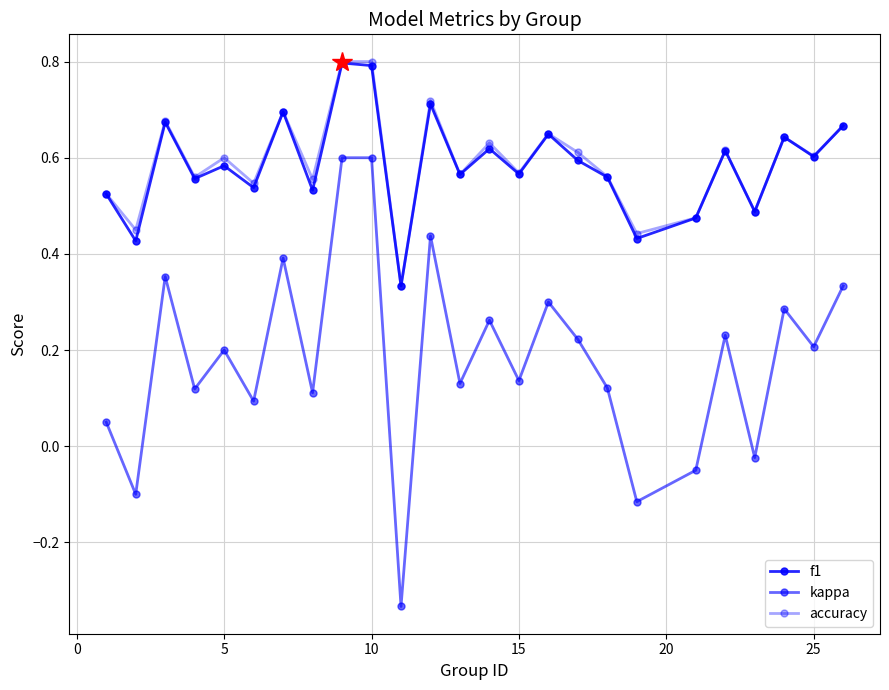

What is the sum of all f1 values?

14.6